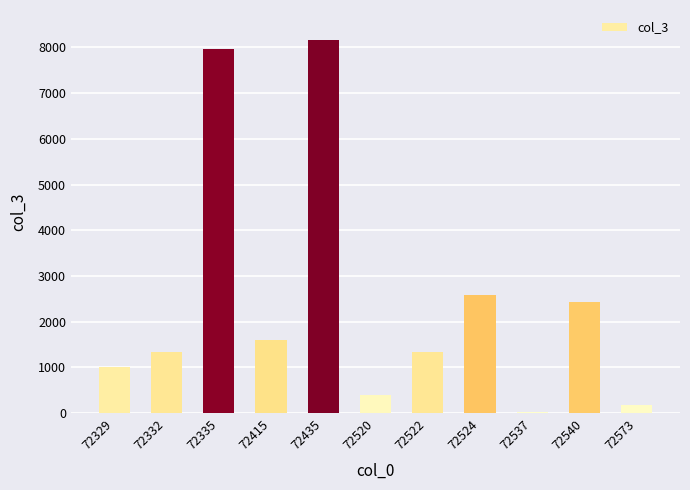

What is the sum of the values at 72415 and 72329?

2609